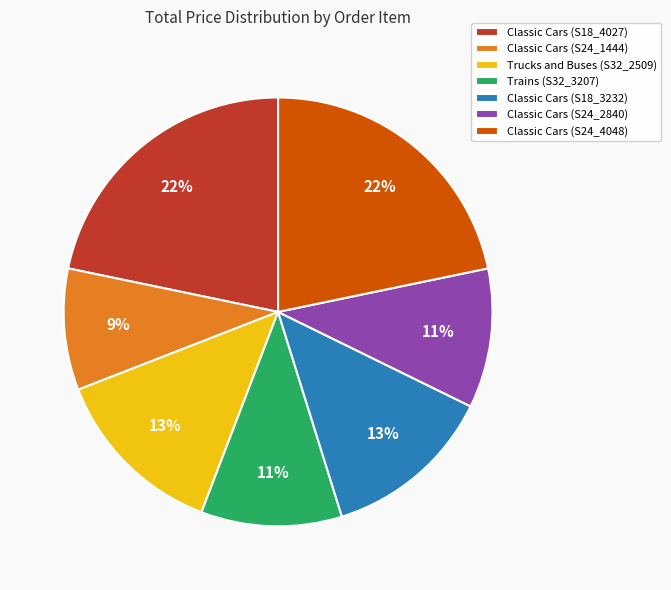

What is the ratio of the value at Classic Cars (S18_4027) to the value at Trains (S32_3207)?

2.0